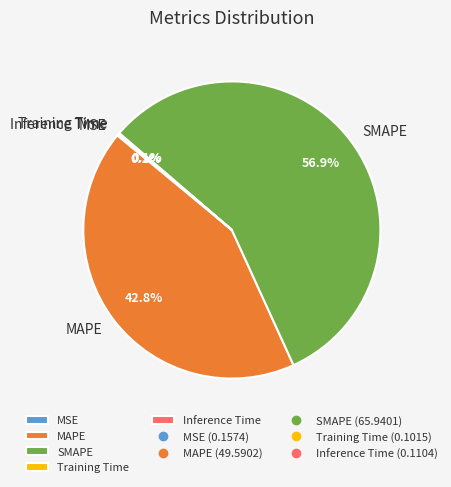

What is the largest slice in the pie chart?

SMAPE